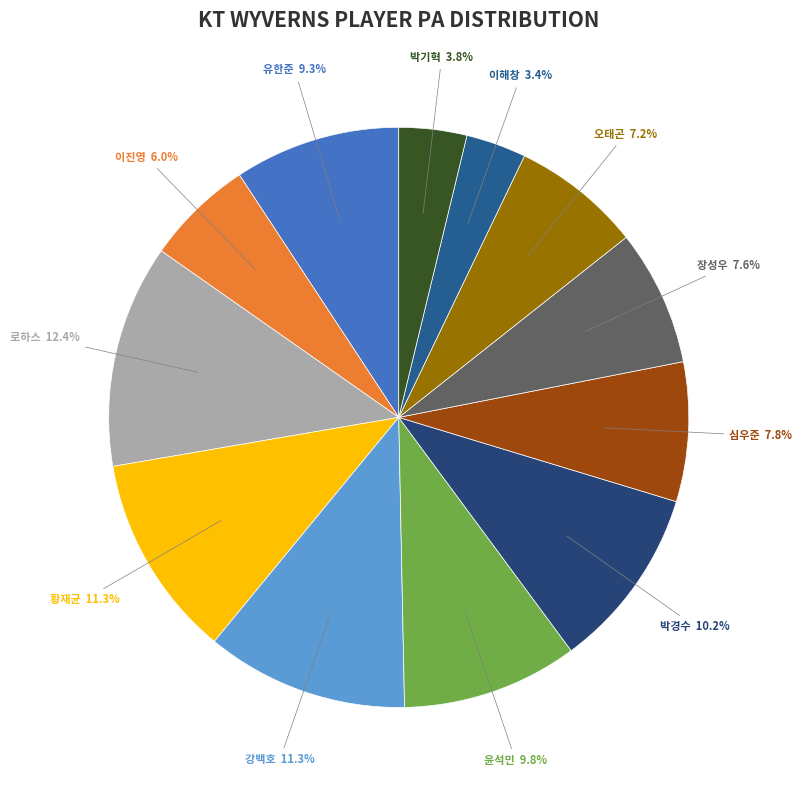

Which slice is the largest?

로하스